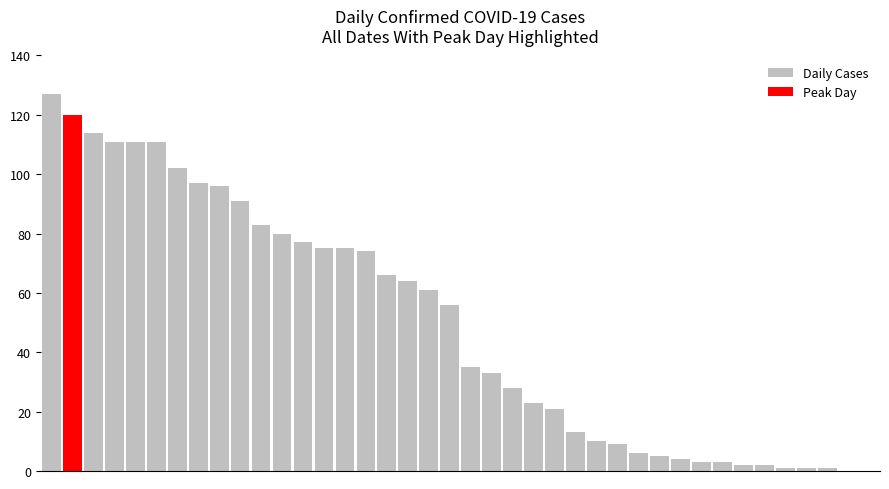

Which category has the lowest value across all series?

38